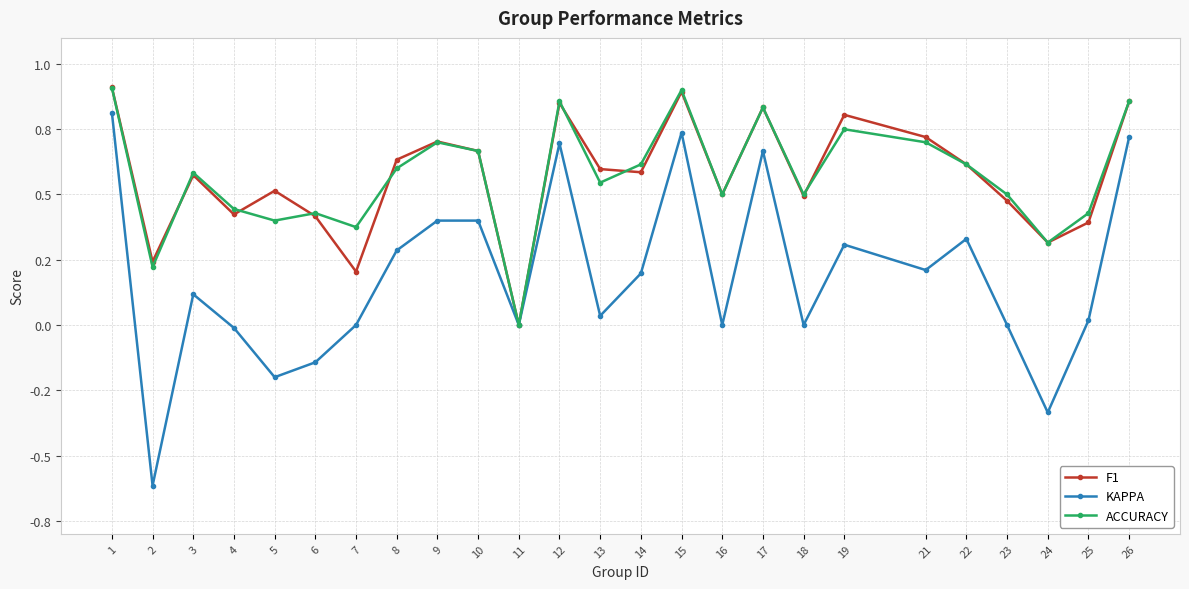

Does the chart have visible grid lines?

Yes